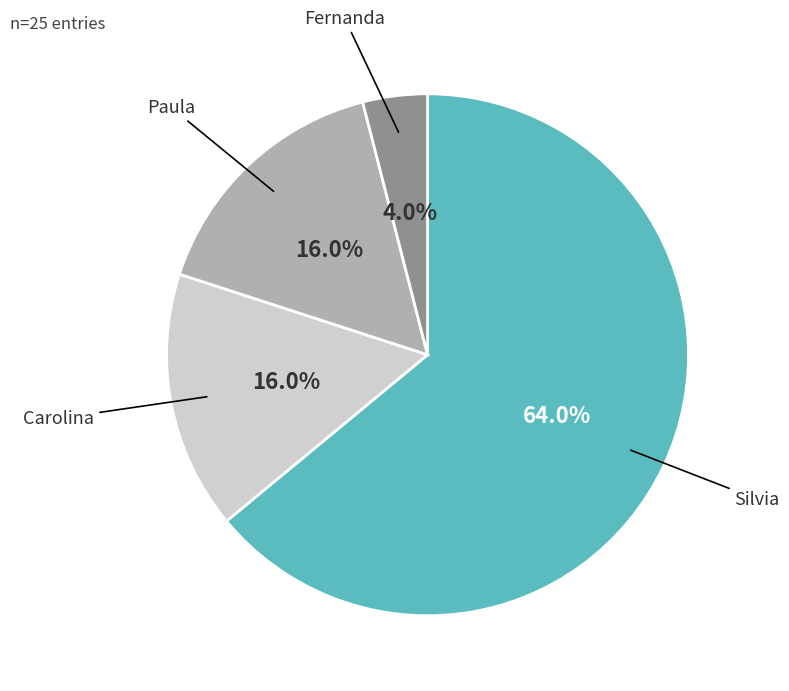

Is there a majority slice in this chart?

Yes